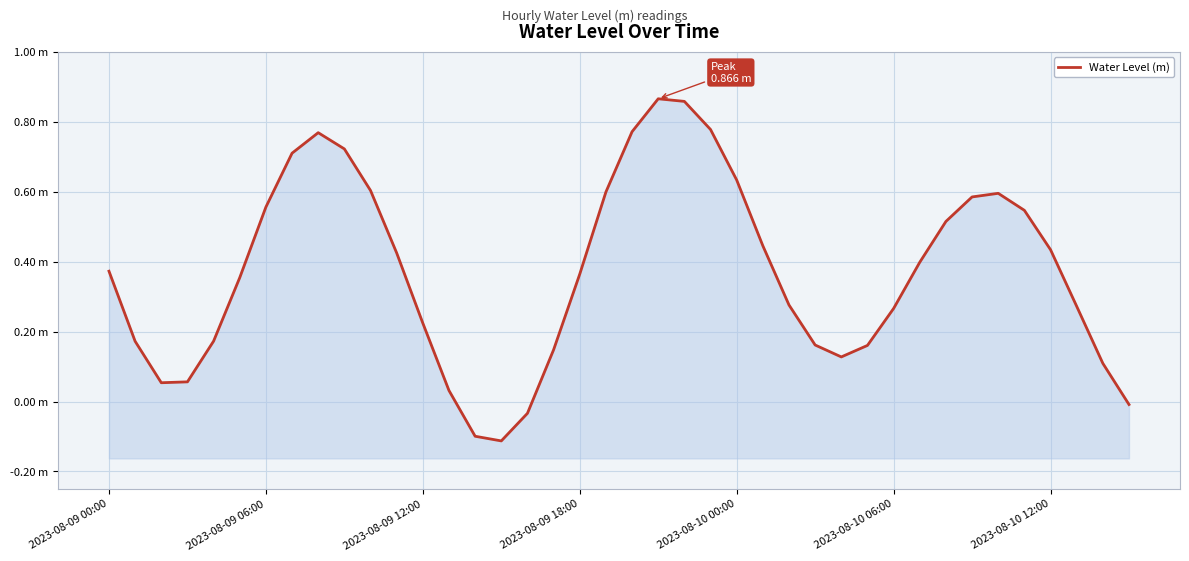

Where is the data nearest to the value 0?

39